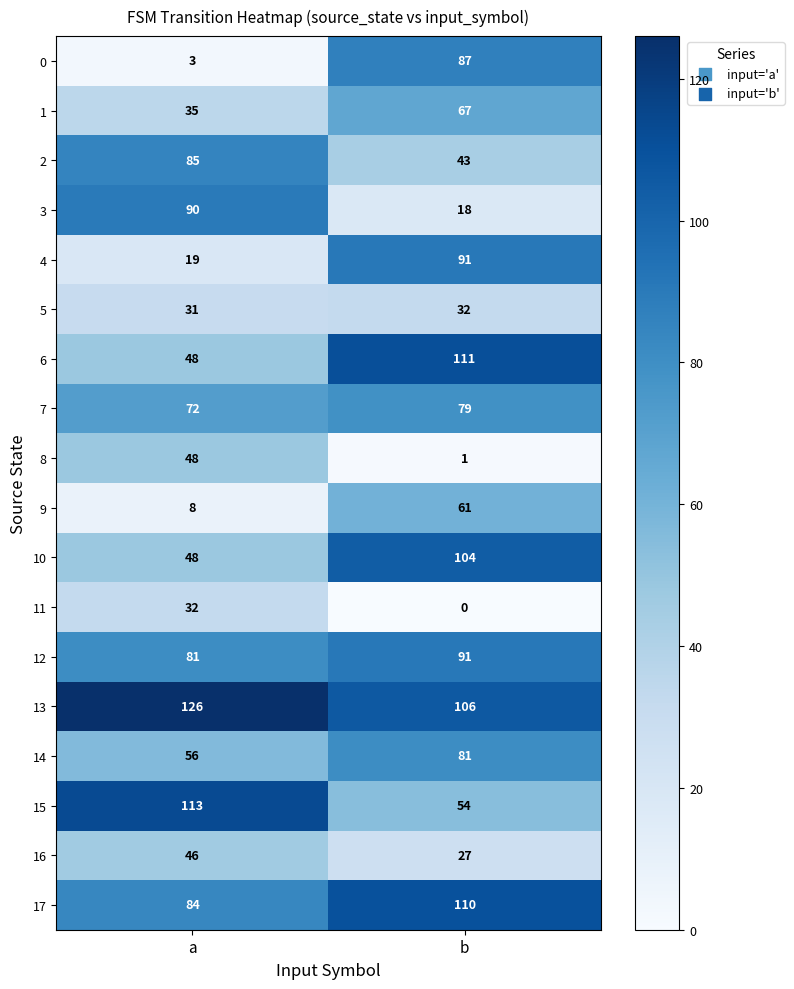

At which label does 1 reach its minimum?

a